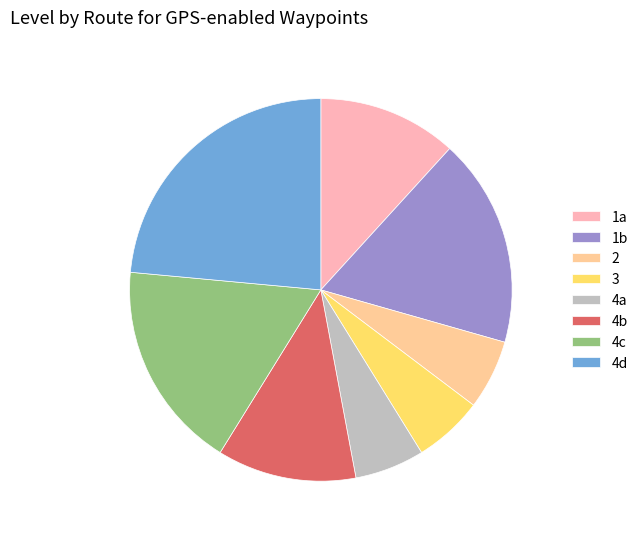

What is the largest slice in the pie chart?

4d